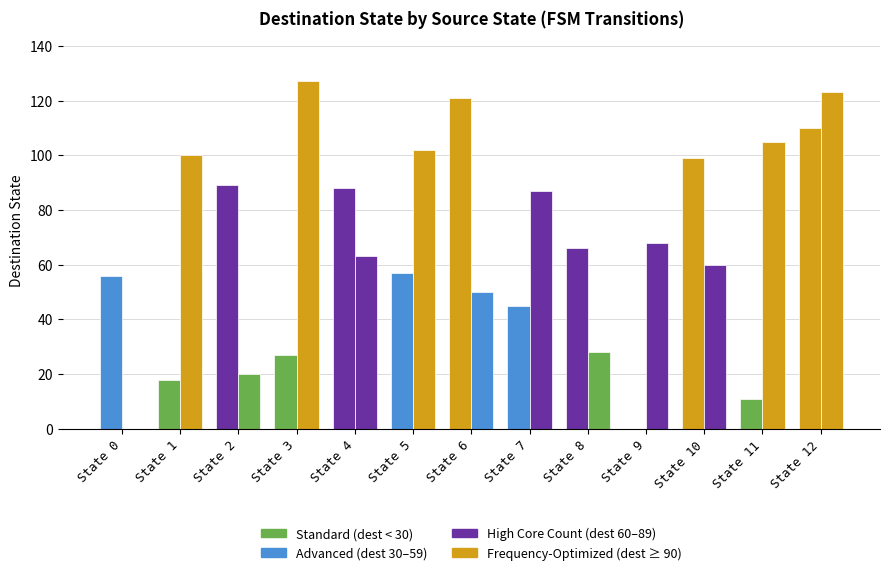

How many distinct data groups are displayed?

2